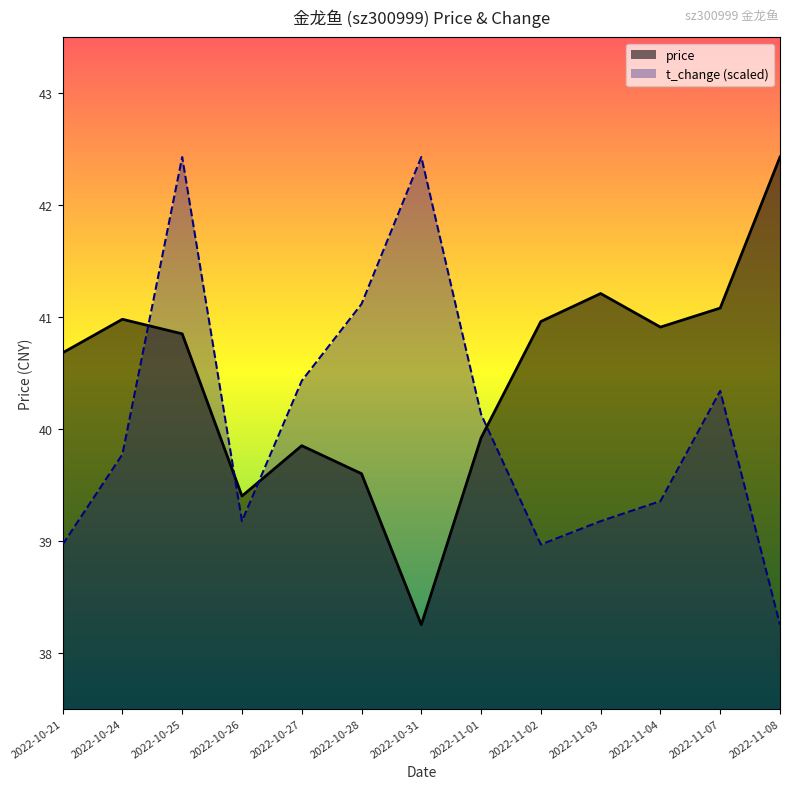

Rank the categories by t_change (scaled) value from lowest to highest.

2022-11-08, 2022-10-21, 2022-11-02, 2022-10-26, 2022-11-03, 2022-11-04, 2022-10-24, 2022-11-01, 2022-11-07, 2022-10-27, 2022-10-28, 2022-10-25, 2022-10-31